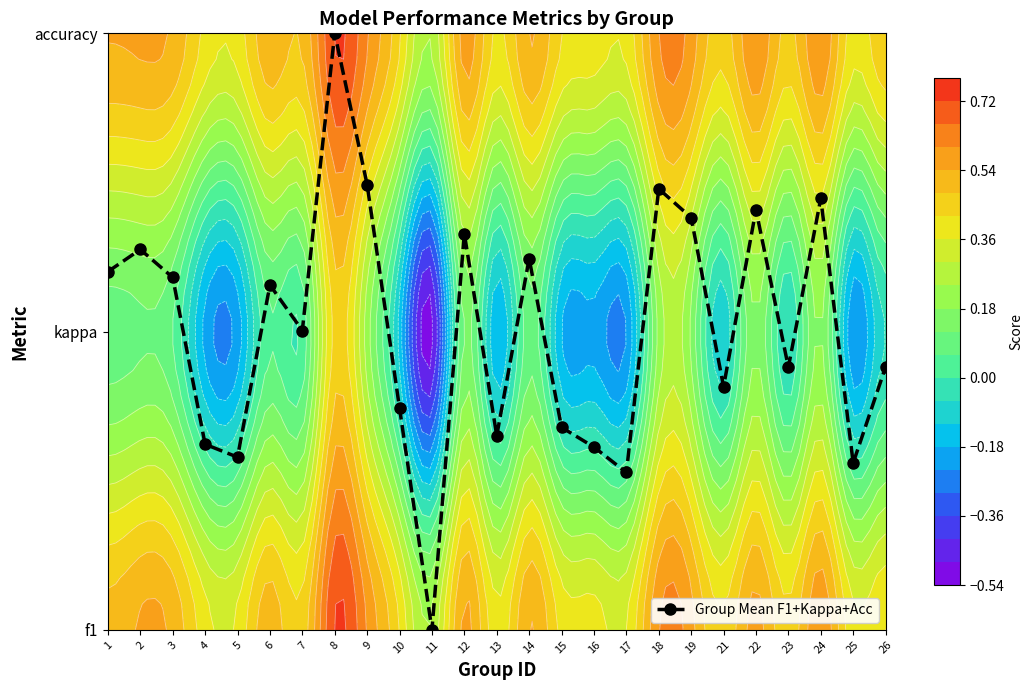

Which label corresponds to the smallest value in the chart?

11